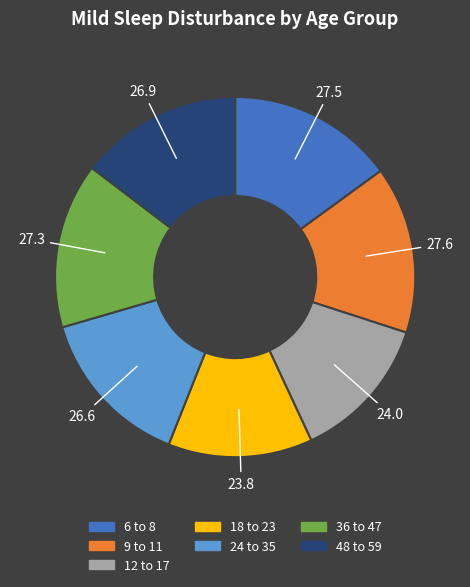

What is the ratio of the value at 6 to 8 to the value at 12 to 17?

1.1